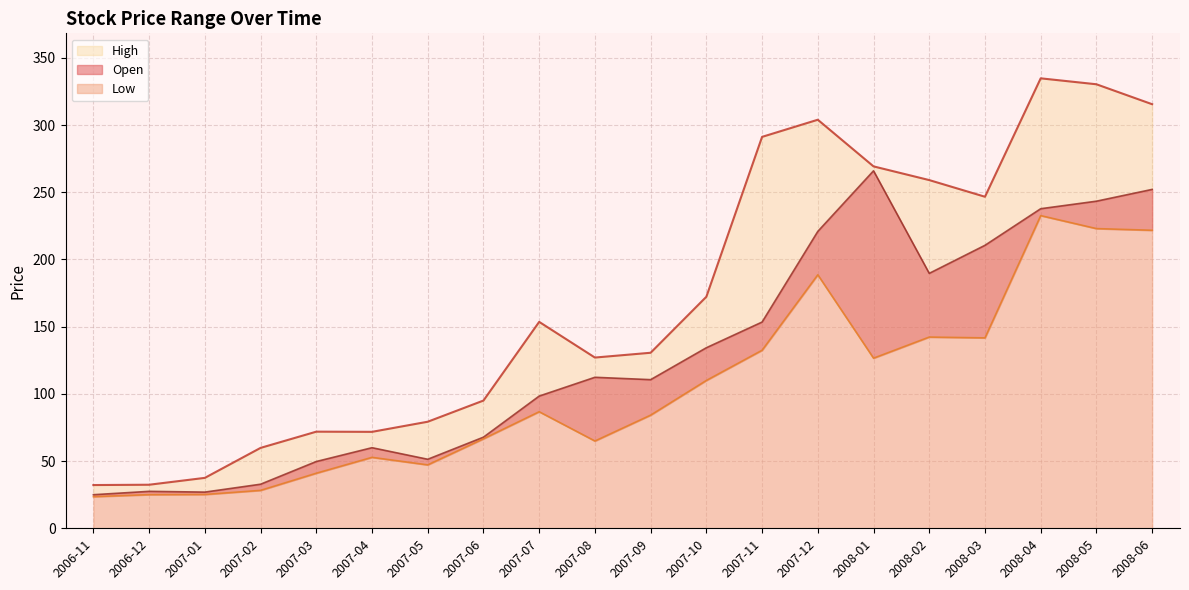

Does the chart have visible grid lines?

Yes